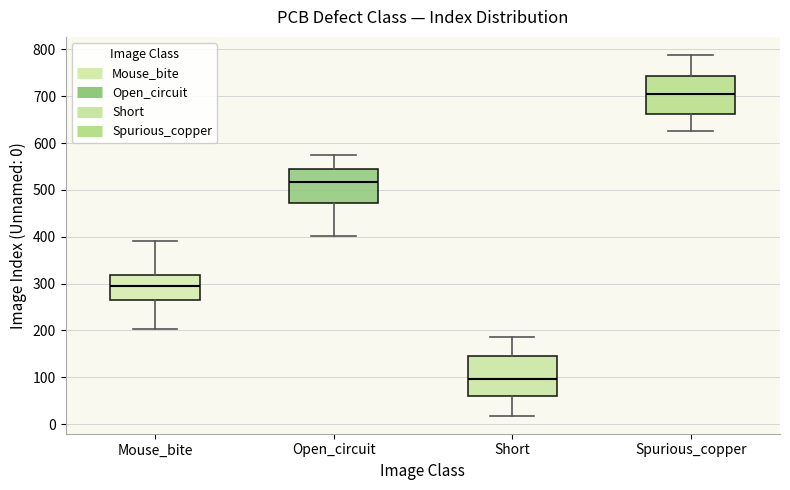

Where does the median line of the box for Short sit on the y-axis? The values are not printed on the chart, so give them approximately, as read against the axis.

100